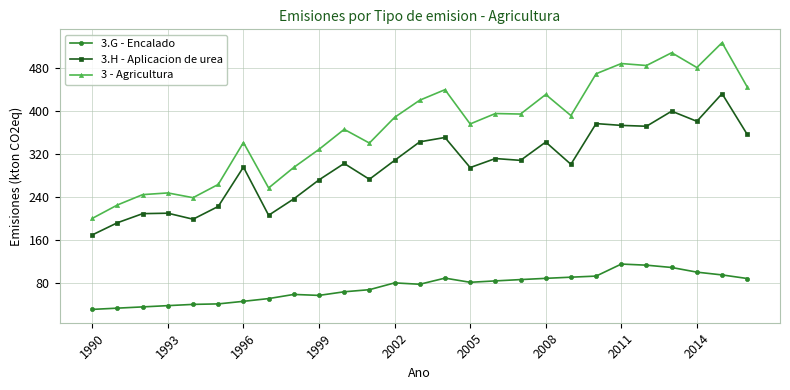

List the series in order of their peak value, highest first.

3 - Agricultura, 3.H - Aplicacion de urea, 3.G - Encalado